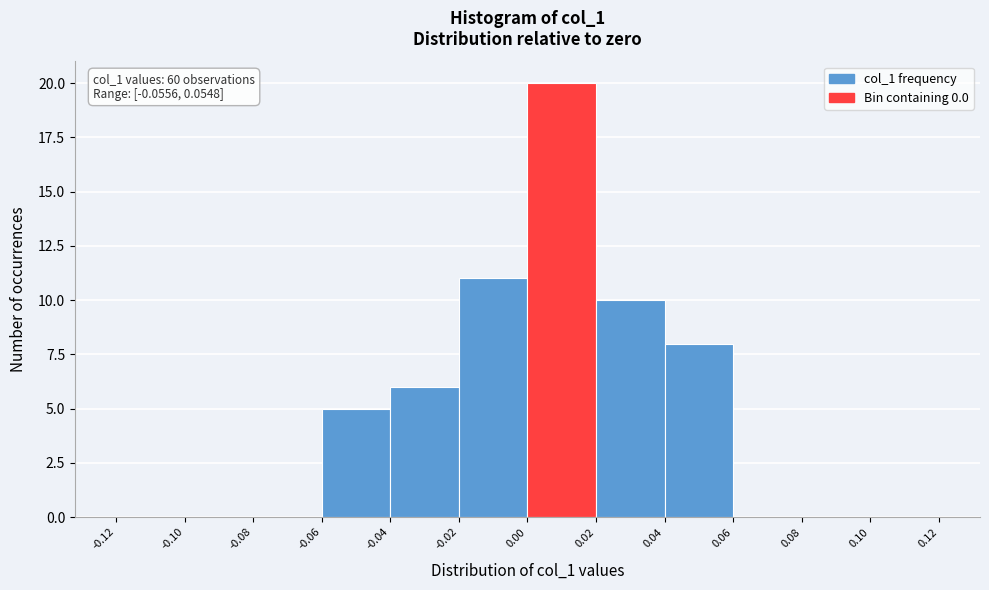

Over which range of the x-axis is the bar tallest?

0.00 to 0.02